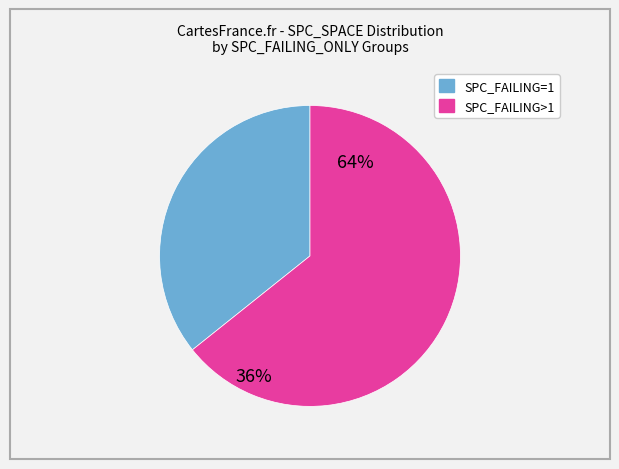

Is there a majority slice in this chart?

Yes